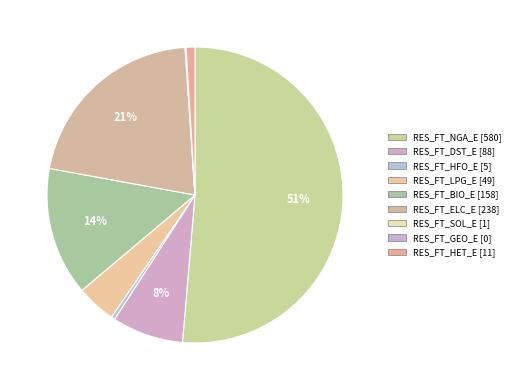

To the nearest percent, what percentage of the pie is RES_FT_BIO_E?

14%